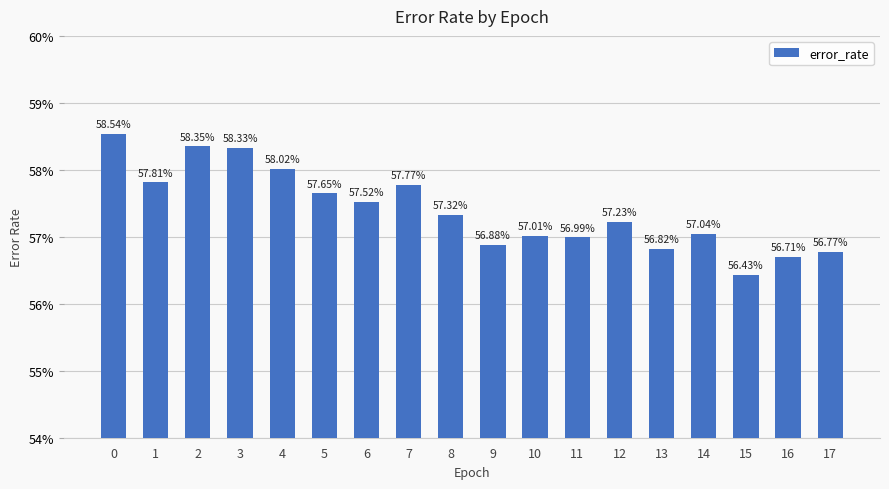

What is the value of the 13th bar from the left?

0.6